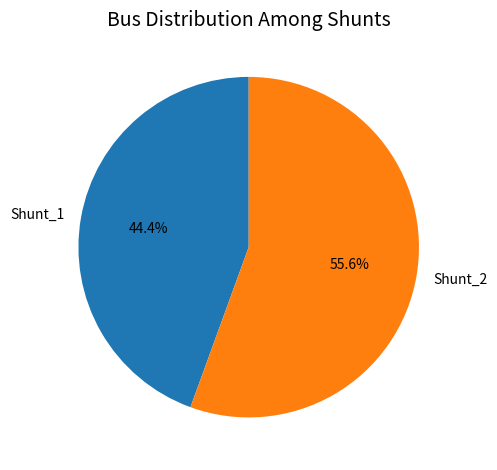

Rank the categories by value from lowest to highest.

Shunt_1, Shunt_2